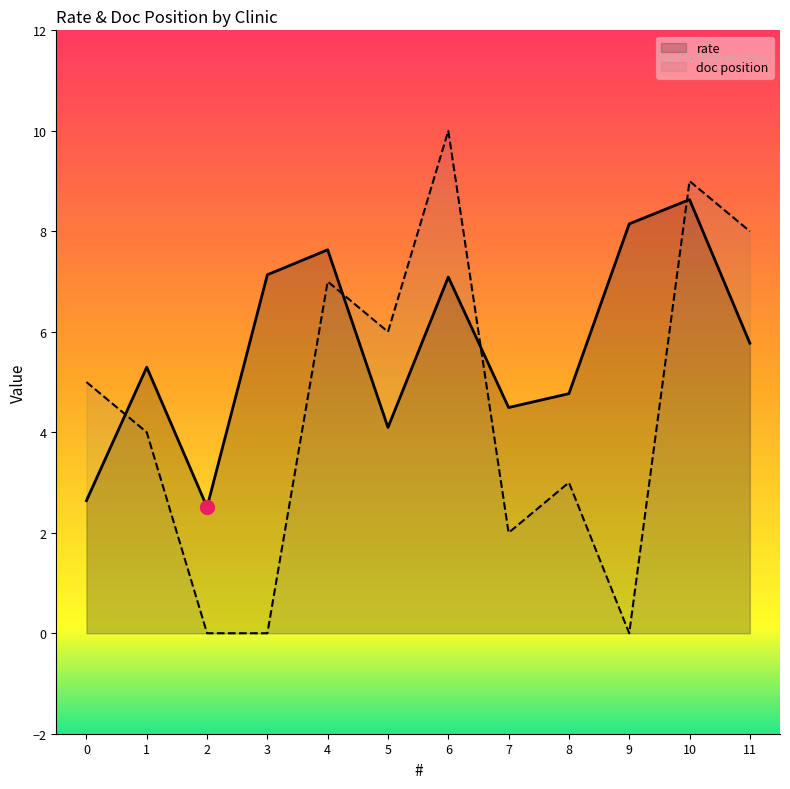

What is the greatest value displayed?

10.0